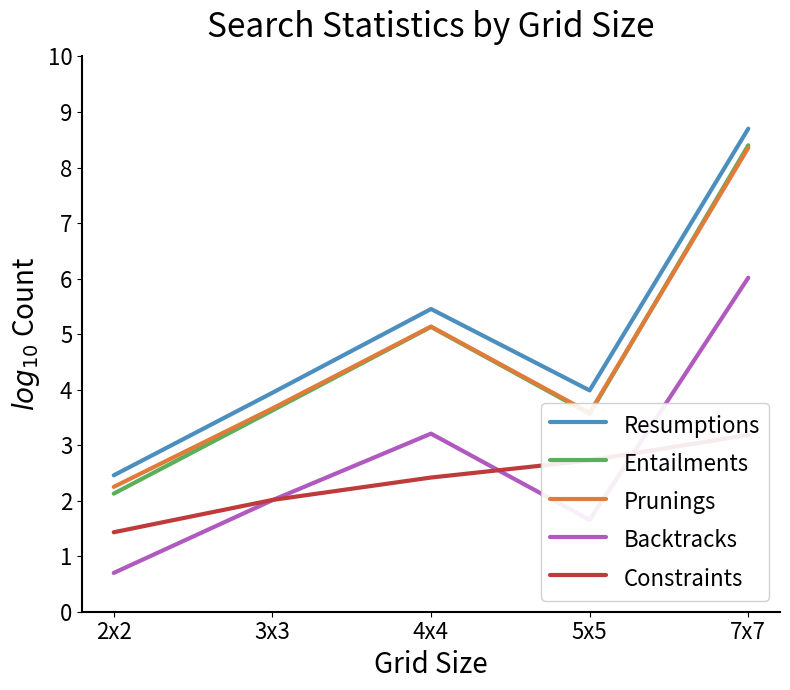

List the labels in order of Constraints value, smallest first.

2x2, 3x3, 4x4, 5x5, 7x7